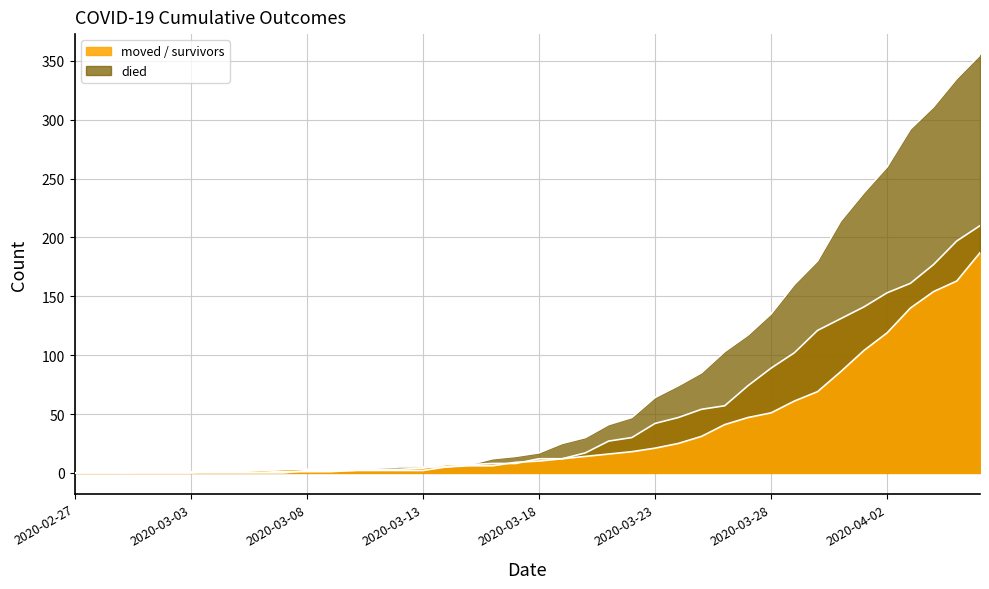

How many data points in survivors are less than 12?

20